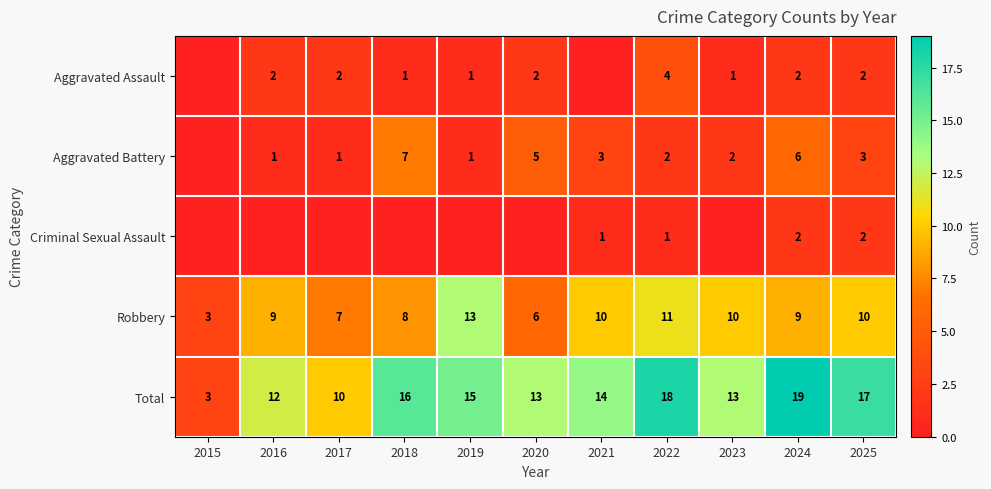

Between 2022 and 2020, which is larger?

2022